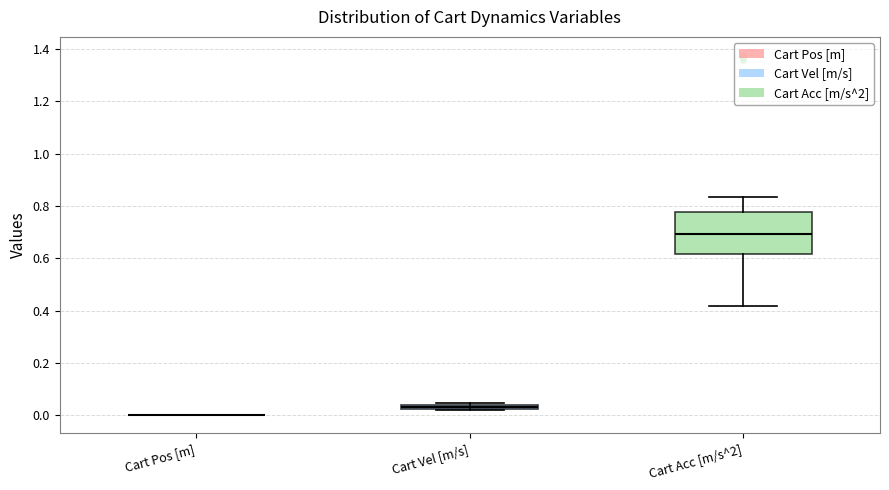

Comparing the boxes themselves (not the whiskers), which one is the tallest?

Cart Acc [m/s^2]